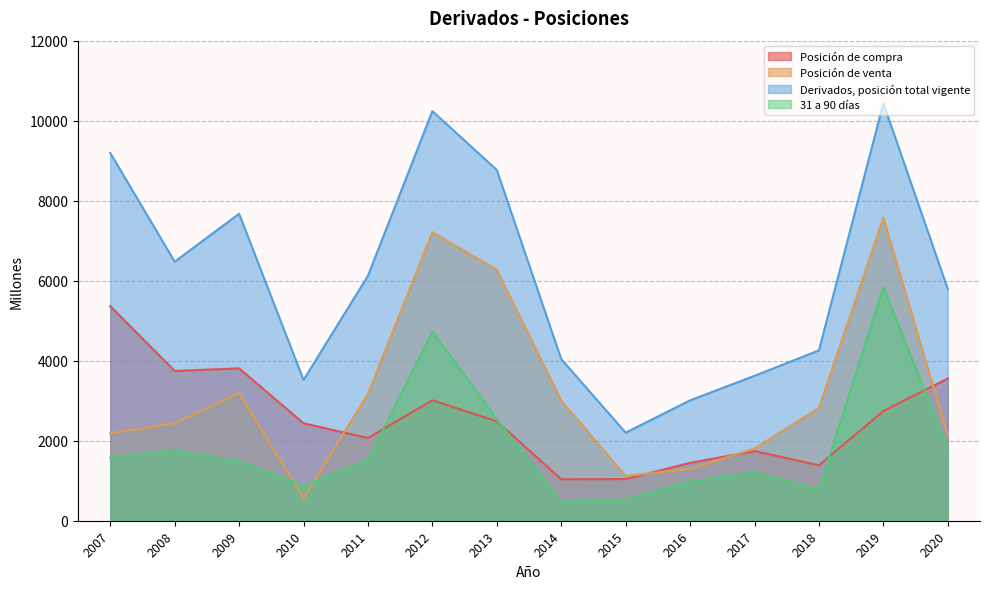

Reading left to right, what are all the values shown in this chart?

Posición de compra: 2007=5366	2008=3746	2009=3810	2010=2438	2011=2068	2012=3012	2013=2486	2014=1036	2015=1041	2016=1447	2017=1741	2018=1387	2019=2741	2020=3557
Posición de venta: 2007=2190	2008=2437	2009=3189	2010=563	2011=3173	2012=7217	2013=6273	2014=3005	2015=1119	2016=1294	2017=1805	2018=2819	2019=7578	2020=2122
Derivados, posición total vigente: 2007=9198	2008=6478	2009=7677	2010=3520	2011=6126	2012=10242	2013=8772	2014=4041	2015=2202	2016=3010	2017=3624	2018=4260	2019=10439	2020=5794
31 a 90 días: 2007=1577	2008=1763	2009=1479	2010=872	2011=1522	2012=4732	2013=2541	2014=467	2015=525	2016=968	2017=1215	2018=778	2019=5843	2020=1800